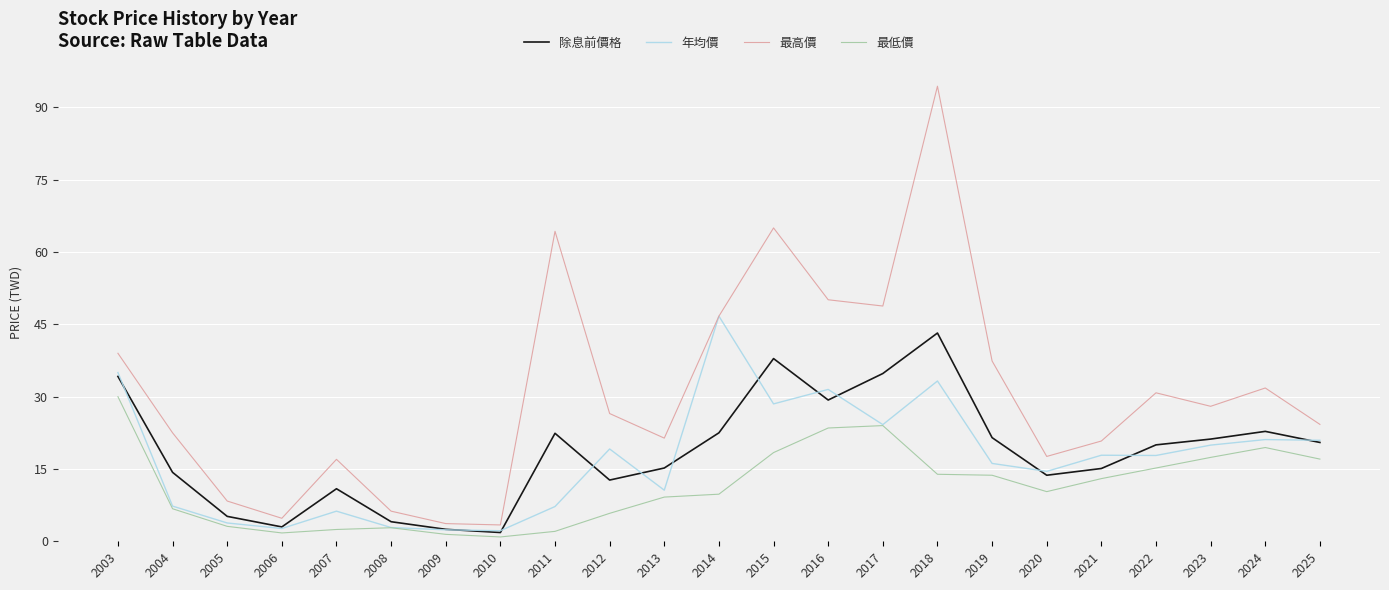

How many lines are shown in the chart?

4